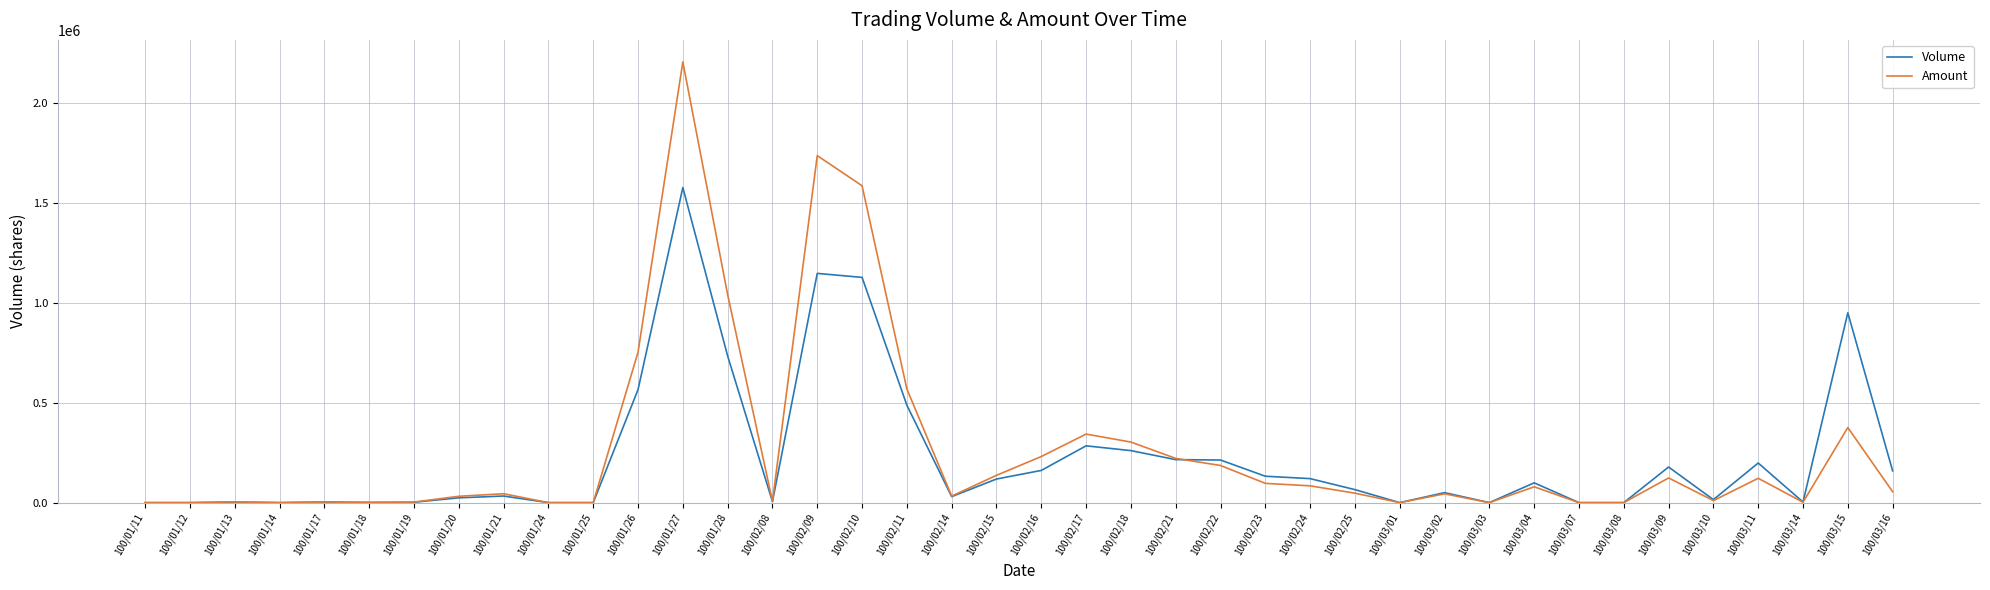

What is the sum of all Volume values?

8952000